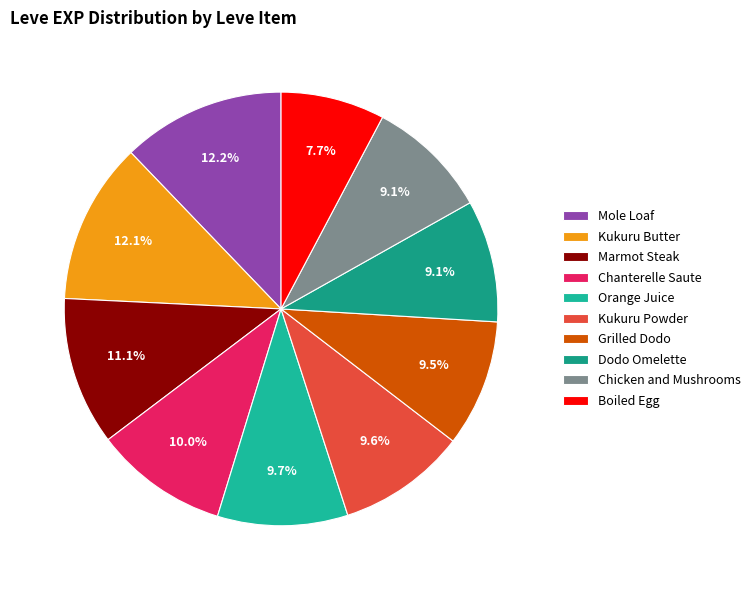

Is there a majority slice in this chart?

No